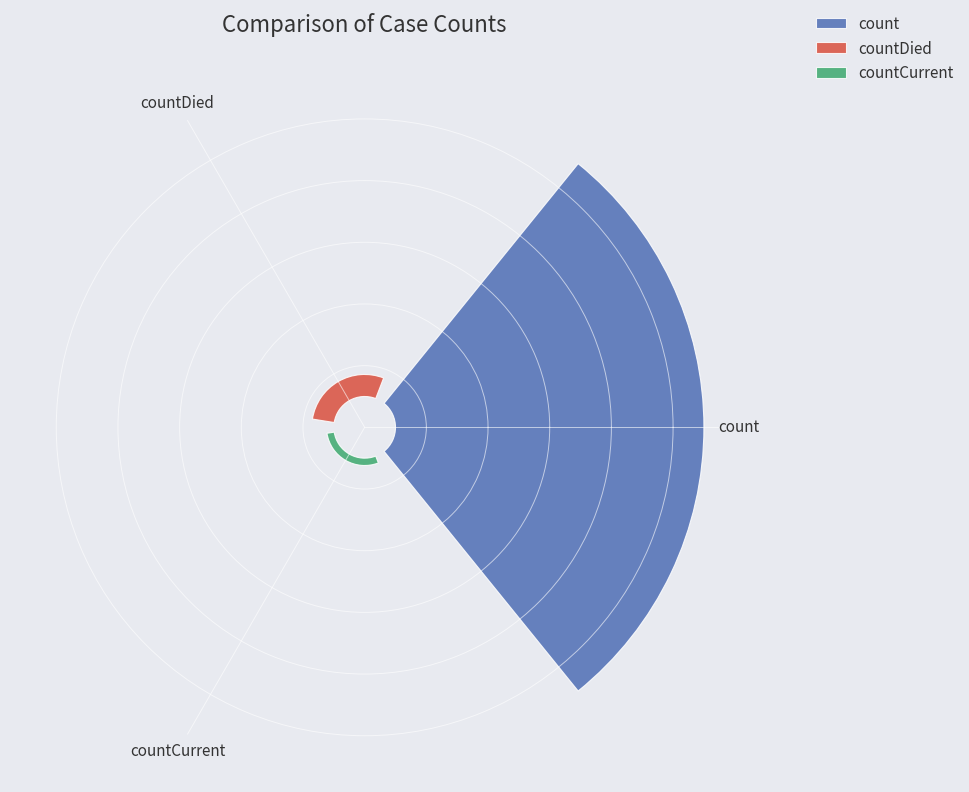

To the nearest percent, what percentage of the pie is count?

91%